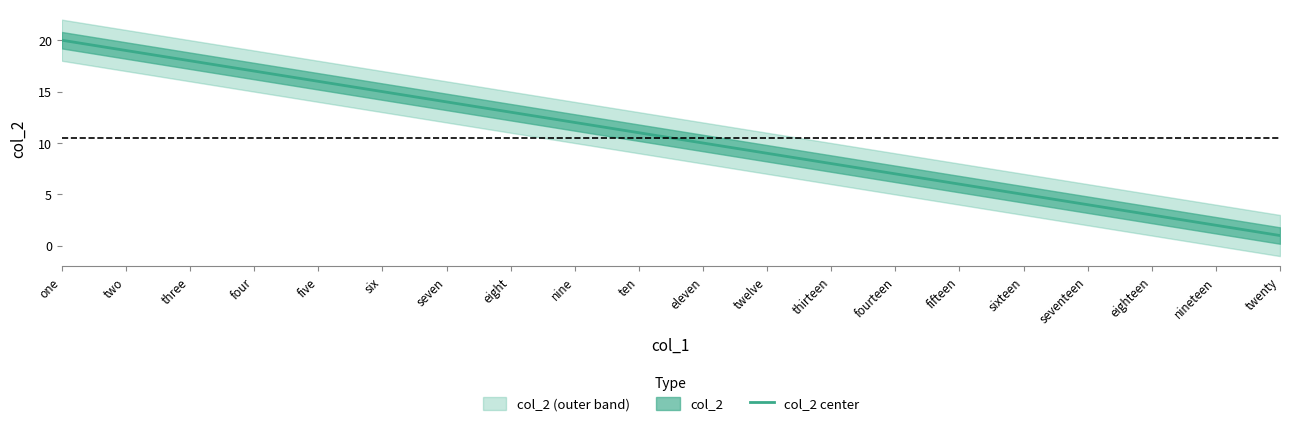

Does the chart display data point markers on the line(s)?

No